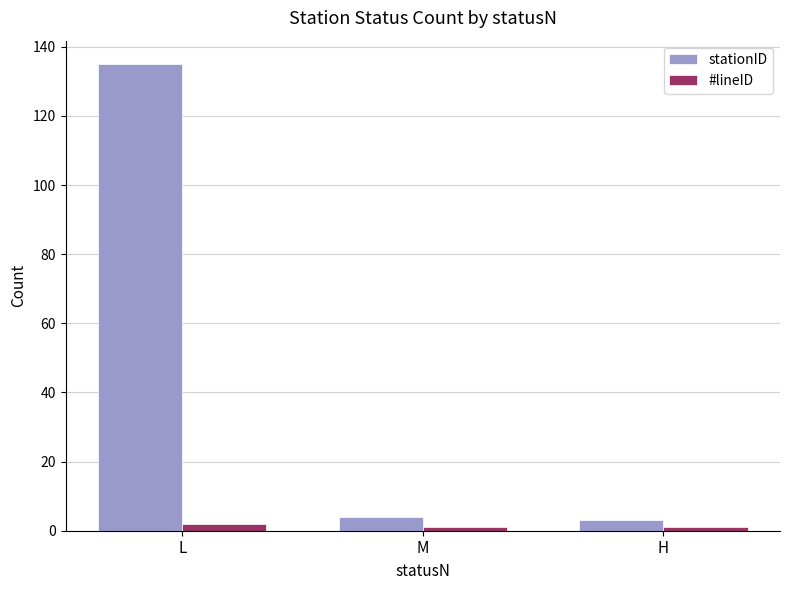

What are all the series names shown in the legend?

stationID, #lineID